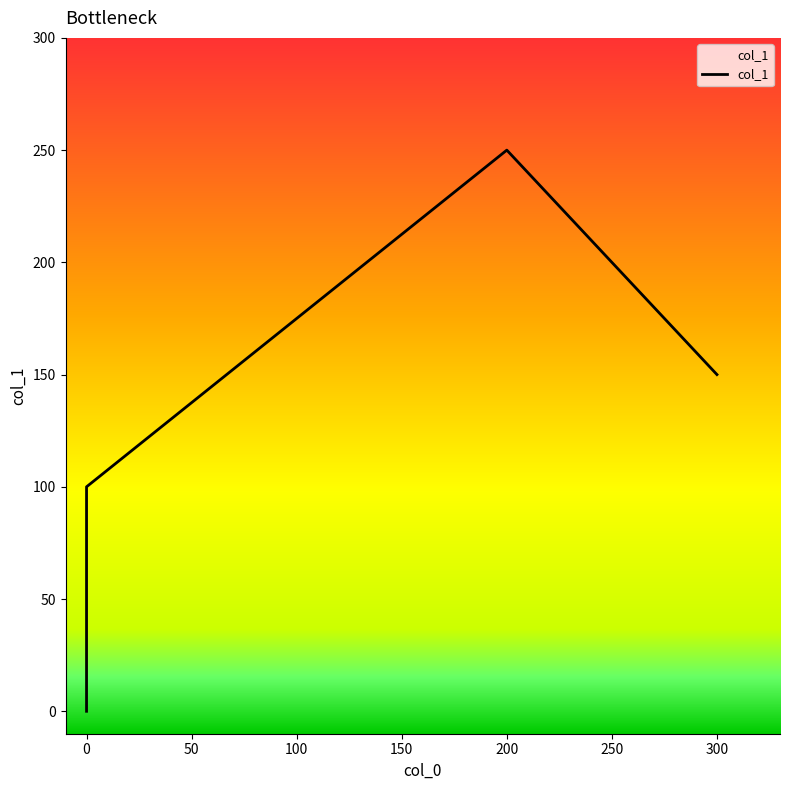

What is the label of the 3rd point from the left?

200